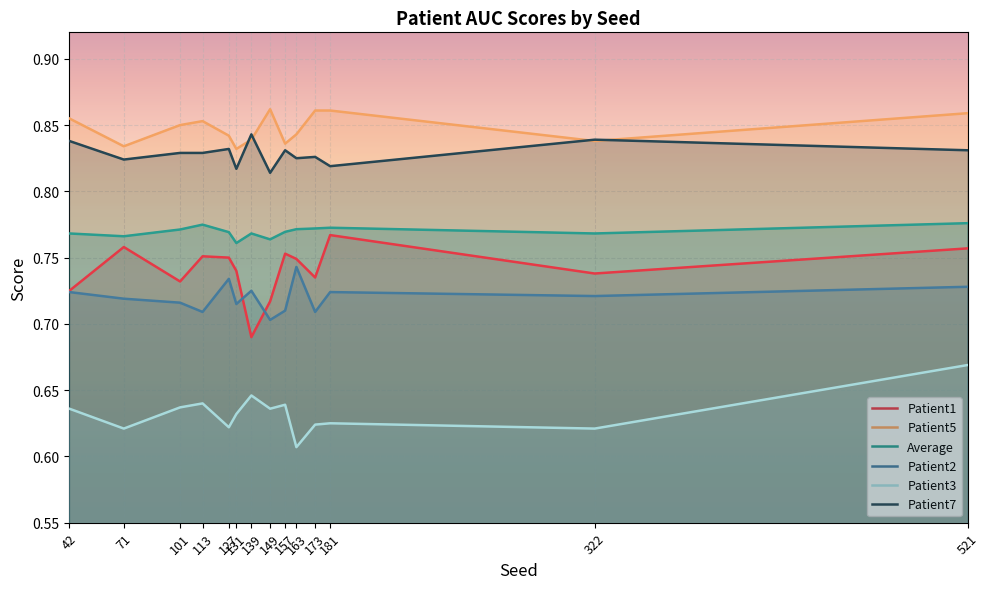

Is it true that Average equals 1.3 at 101?

False